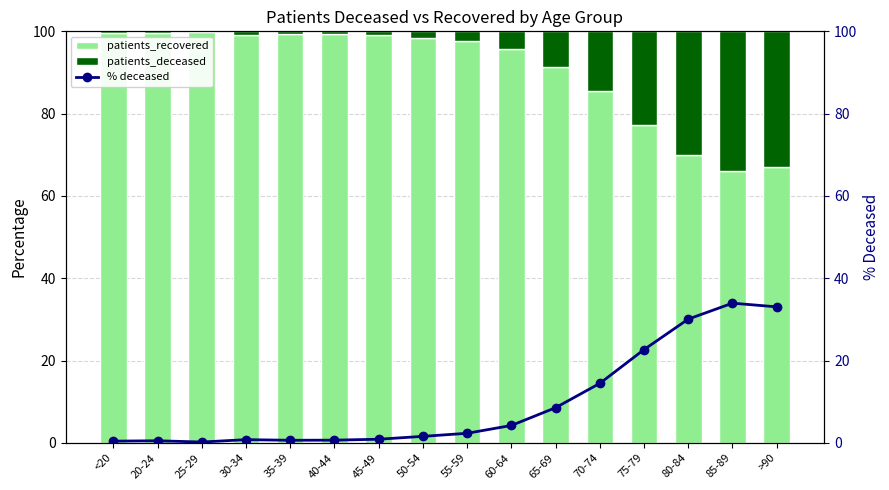

At which label does % deceased first exceed 2?

55-59